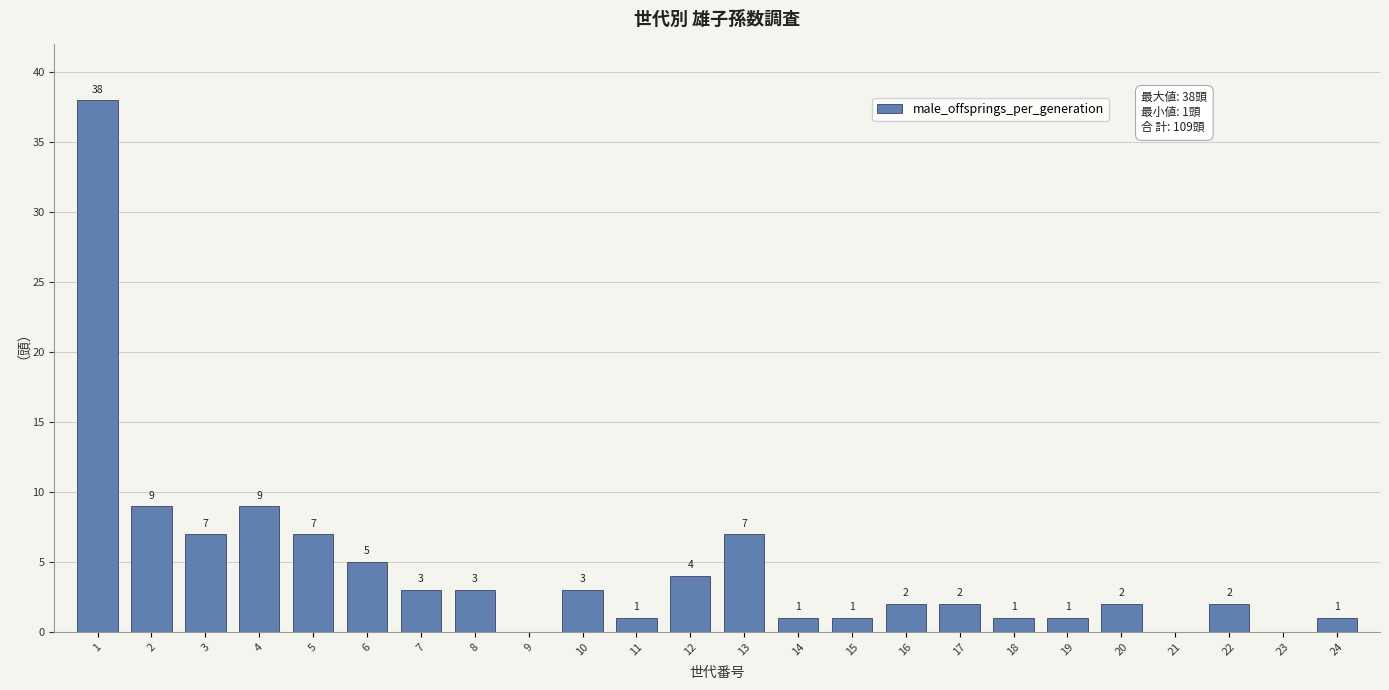

Reading left to right, extract all data points from this chart.

1=38	2=9	3=7	4=9	5=7	6=5	7=3	8=3	9=0	10=3	11=1	12=4	13=7	14=1	15=1	16=2	17=2	18=1	19=1	20=2	21=0	22=2	23=0	24=1